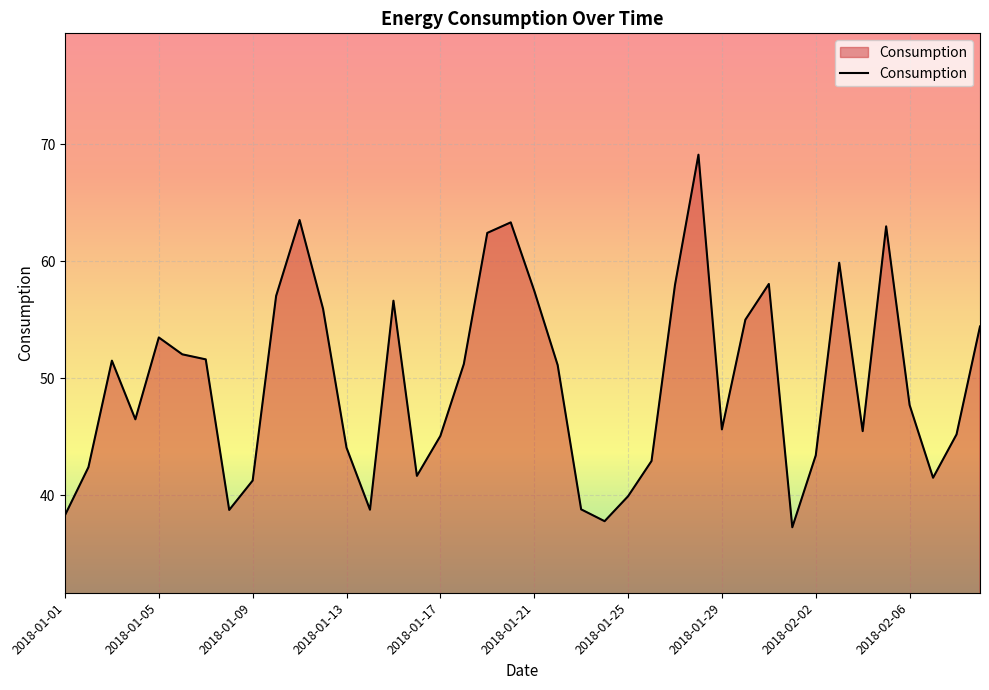

What is the difference between the maximum and minimum values?

31.8